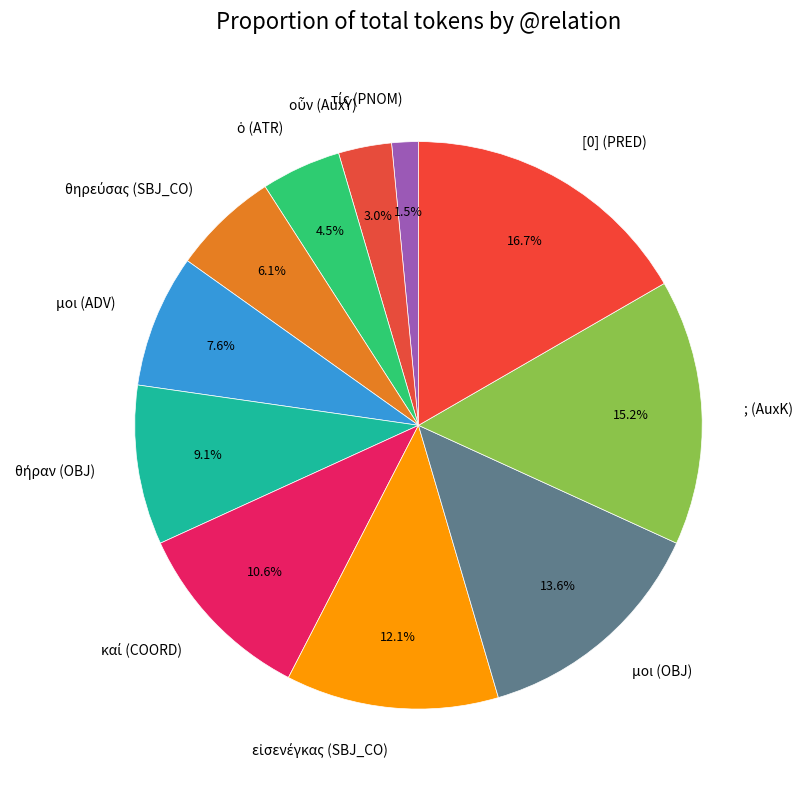

How many segments does this pie chart have?

11